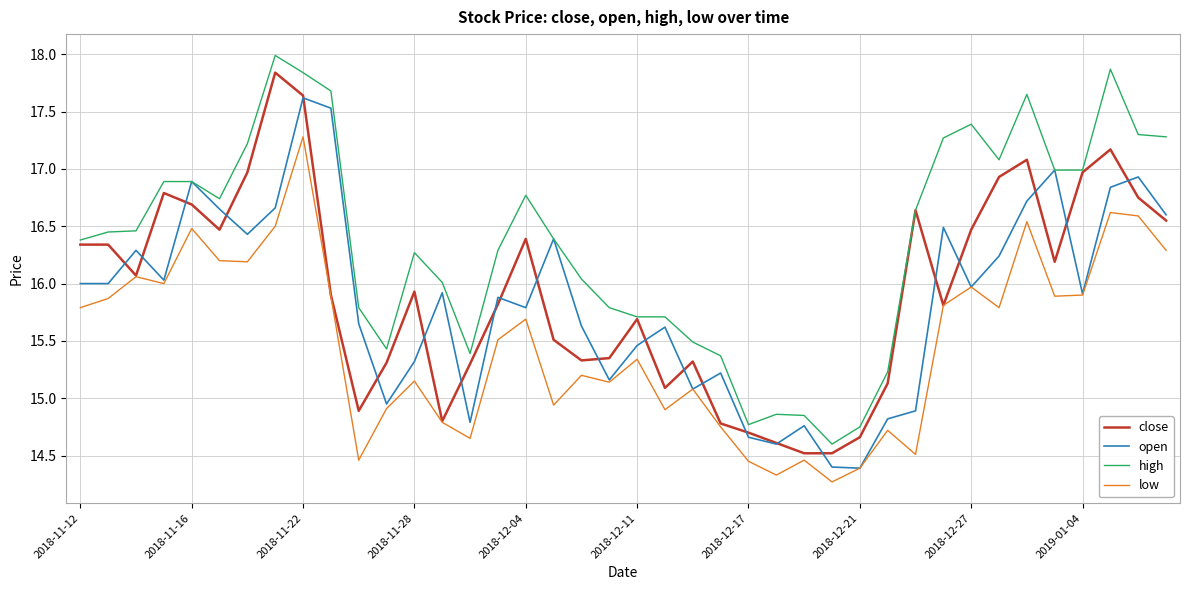

What is the highest value of the close series?

17.8